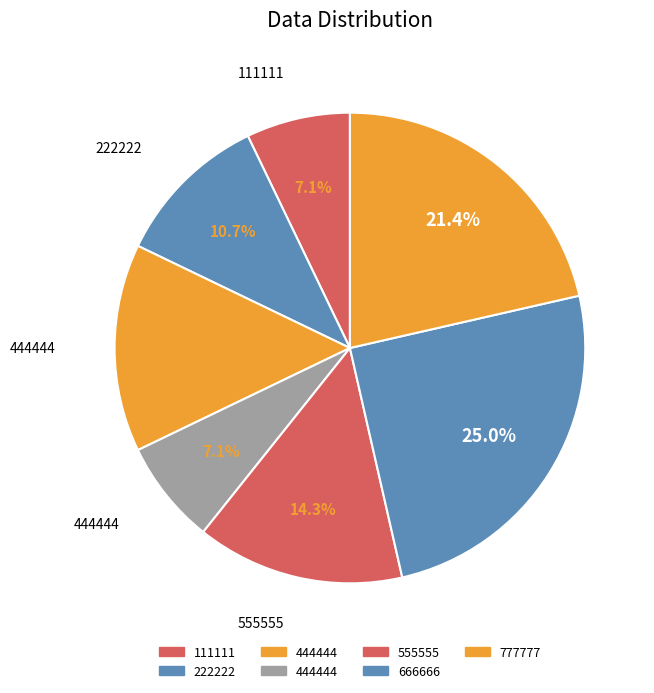

Is there any slice that represents more than half of the pie?

No